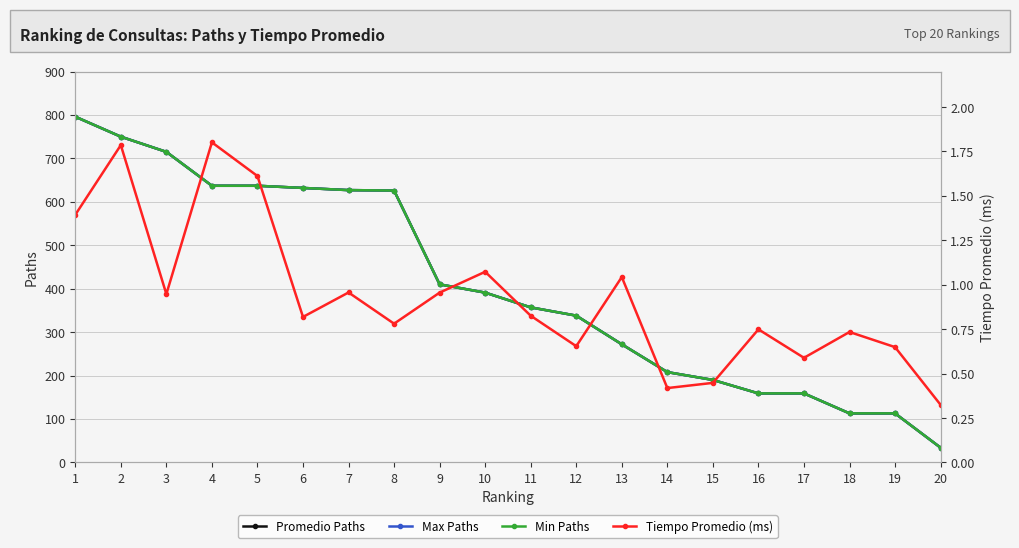

How many lines are shown in the chart?

4